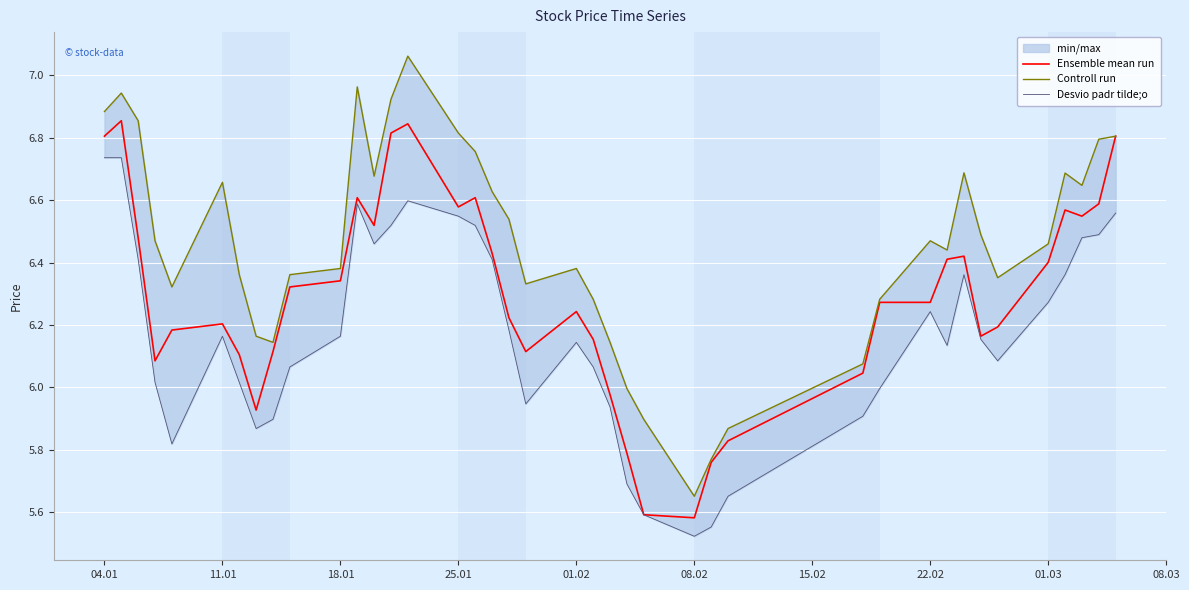

At which label does Ensemble mean run first exceed 6?

04.01